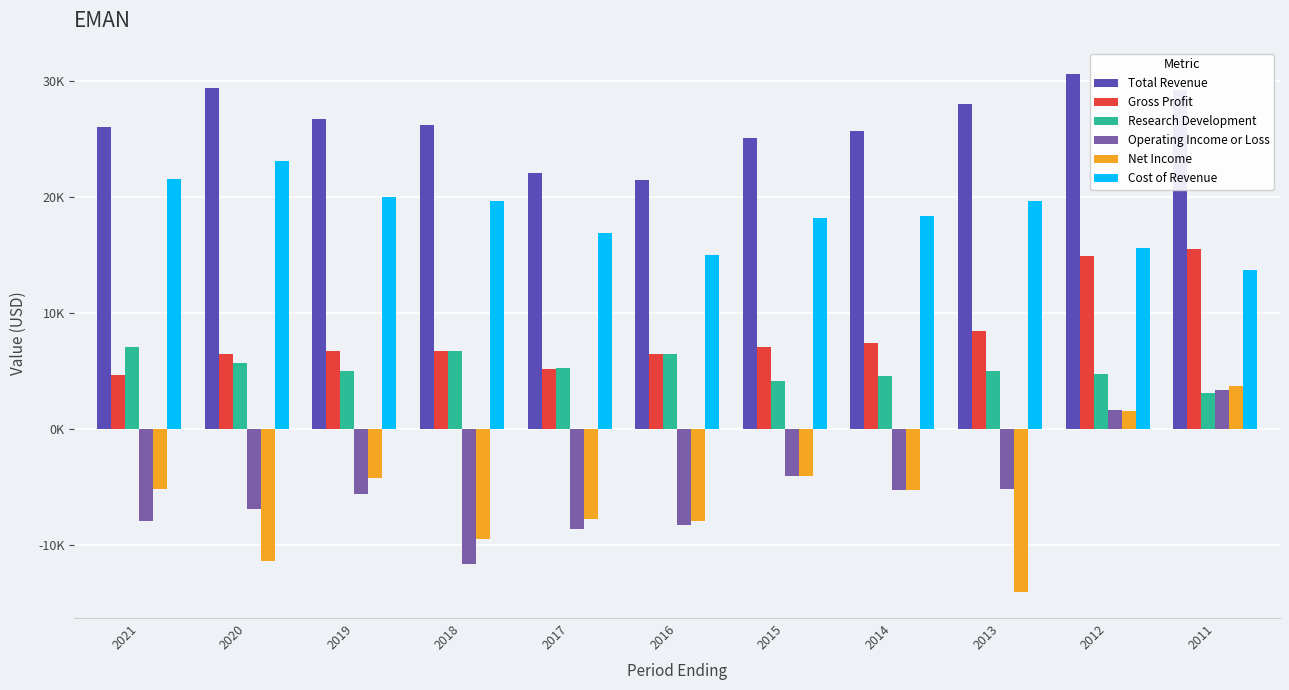

Does the chart contain any negative values?

Yes